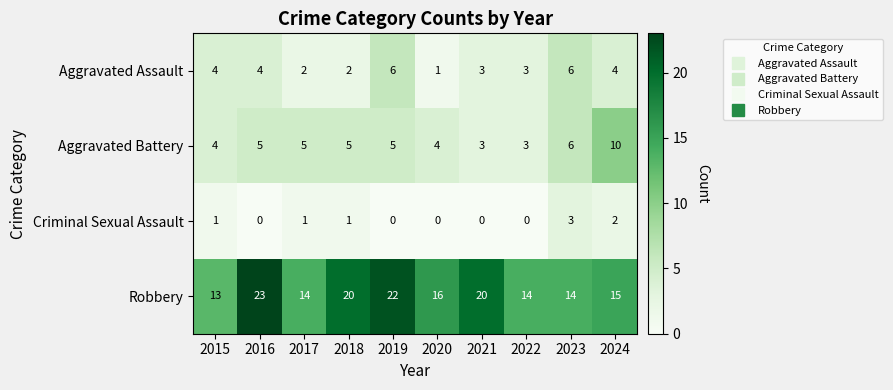

How many Aggravated Assault values are between 2 and 4?

7